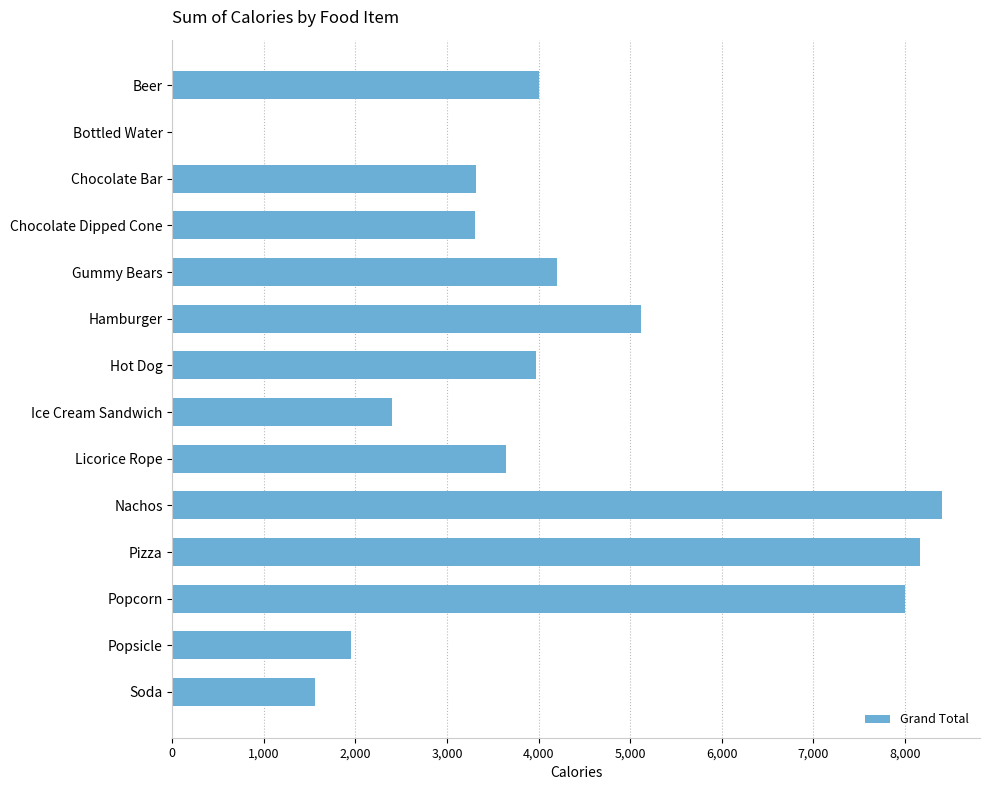

What is the ratio of the value at Nachos to the value at Hot Dog?

2.1